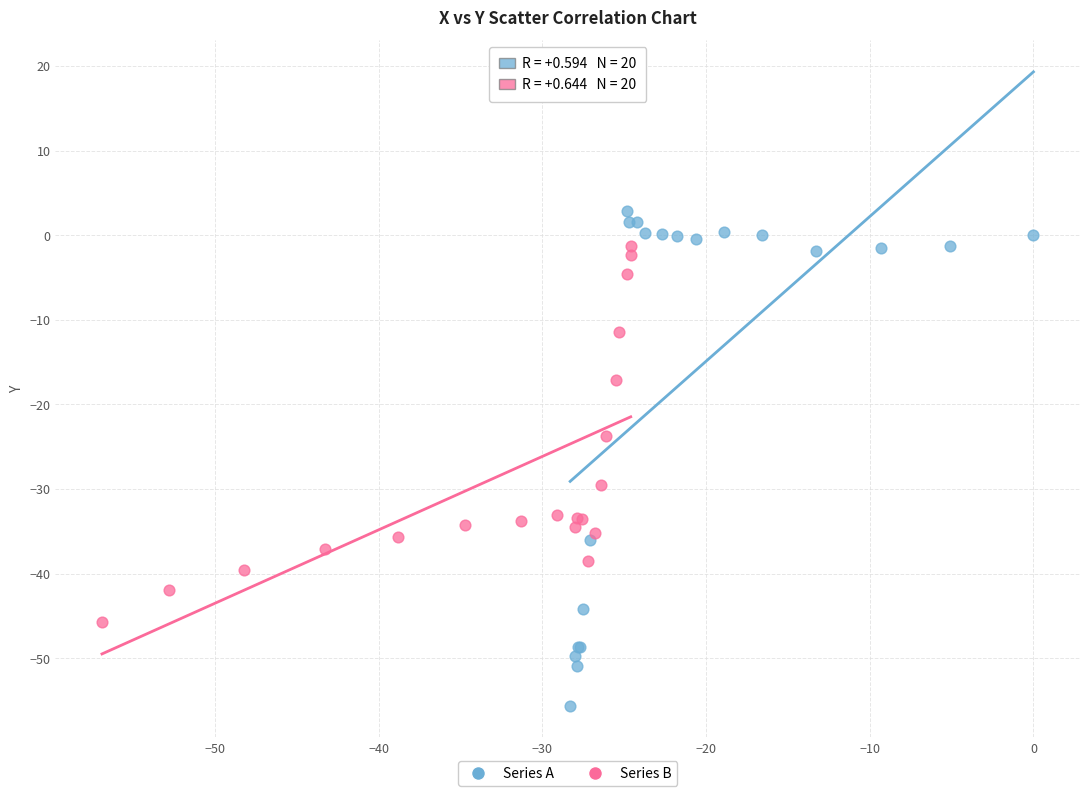

What are all the series names shown in the legend?

Series A, Series B